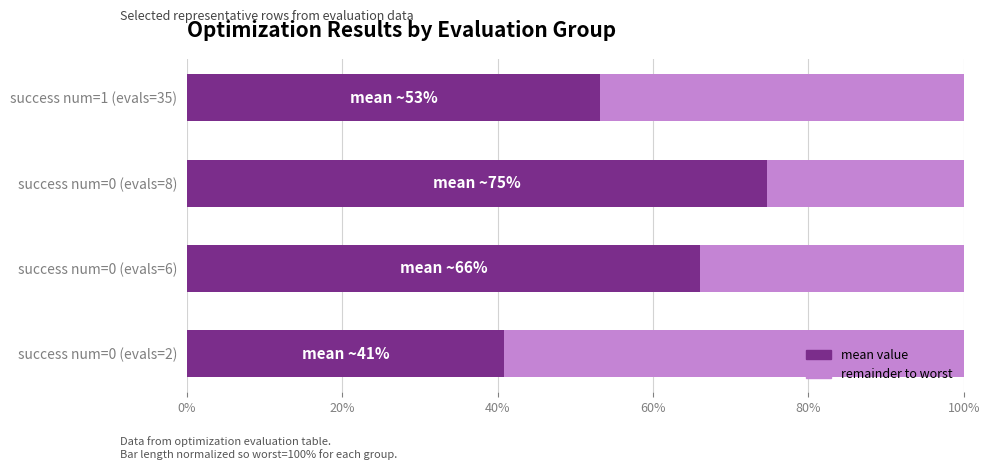

What is the total value across all series at success num=0 (evals=6)?

100.0